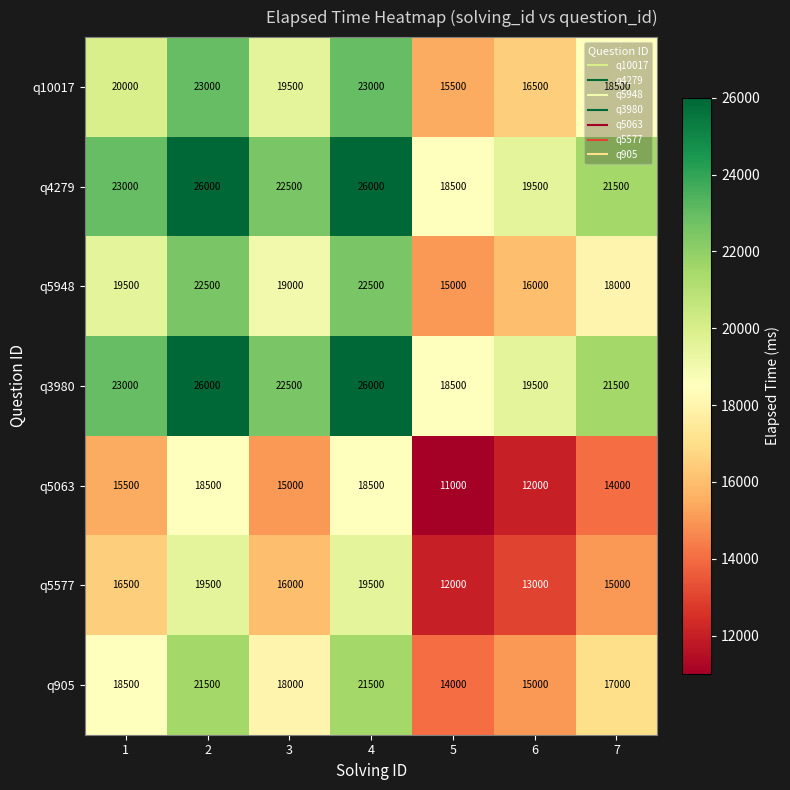

At which category does the chart reach its minimum across all series?

5